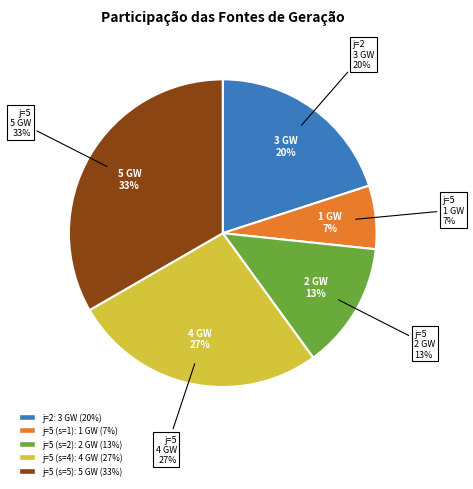

How many segments does this pie chart have?

5